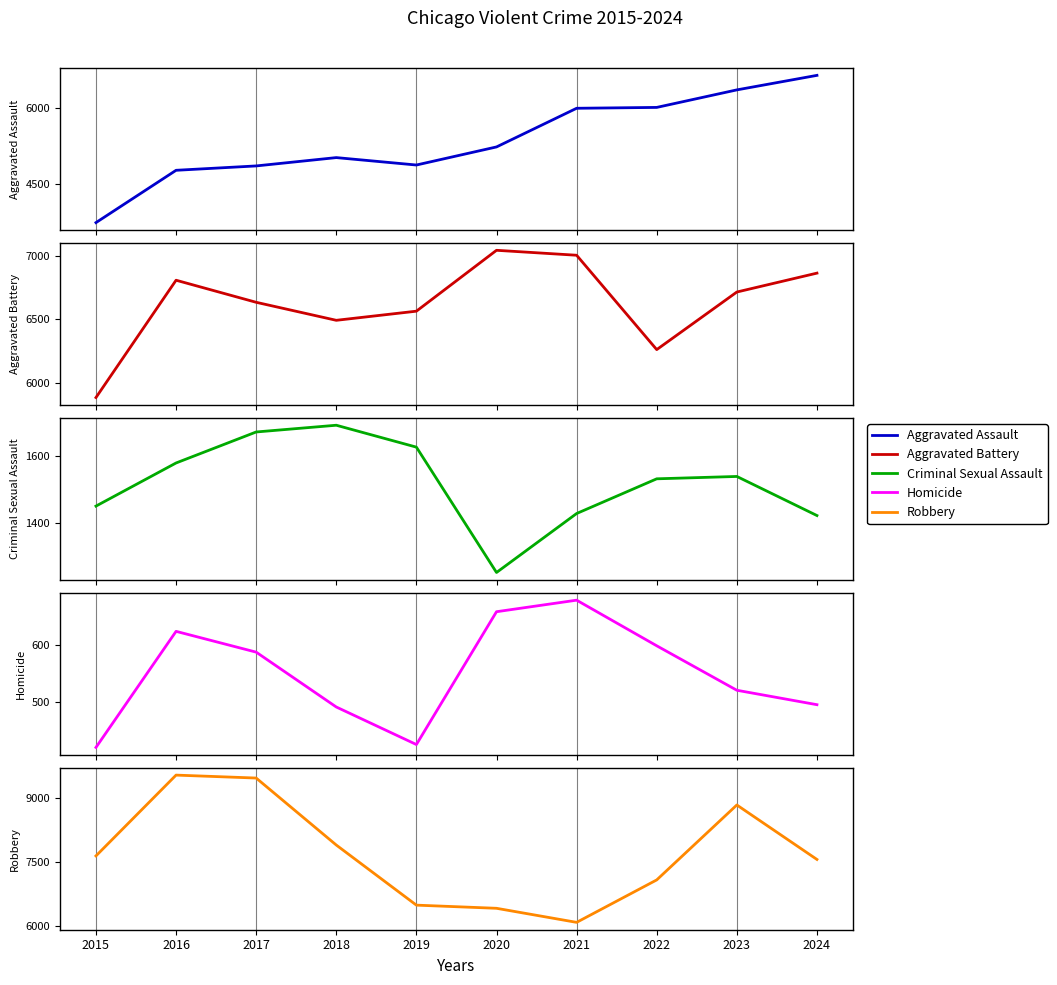

Rank the series by their maximum value, from lowest to highest.

Homicide, Criminal Sexual Assault, Aggravated Assault, Aggravated Battery, Robbery